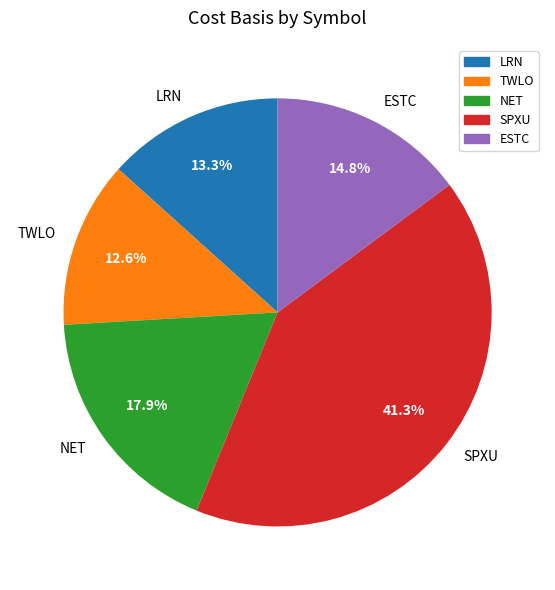

To the nearest percent, what portion does SPXU represent?

41%